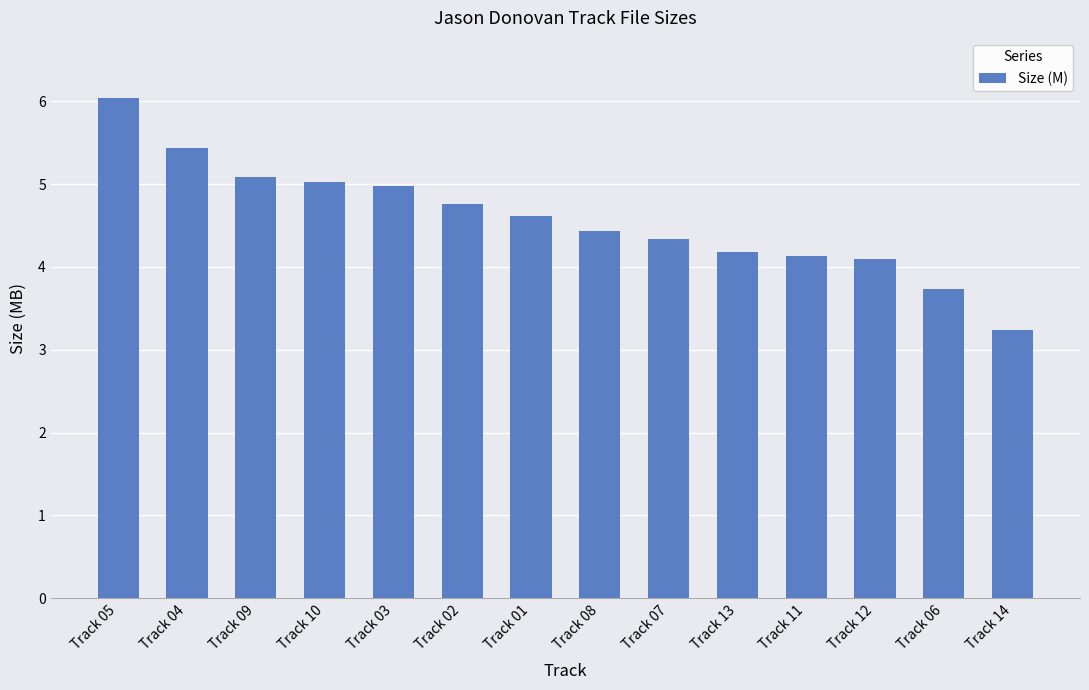

How many values are below 4?

2